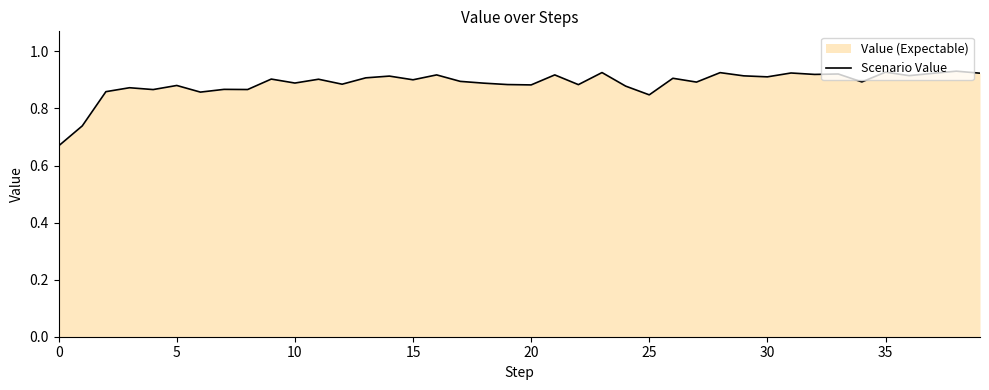

What is the label of the 15th point from the right?

25